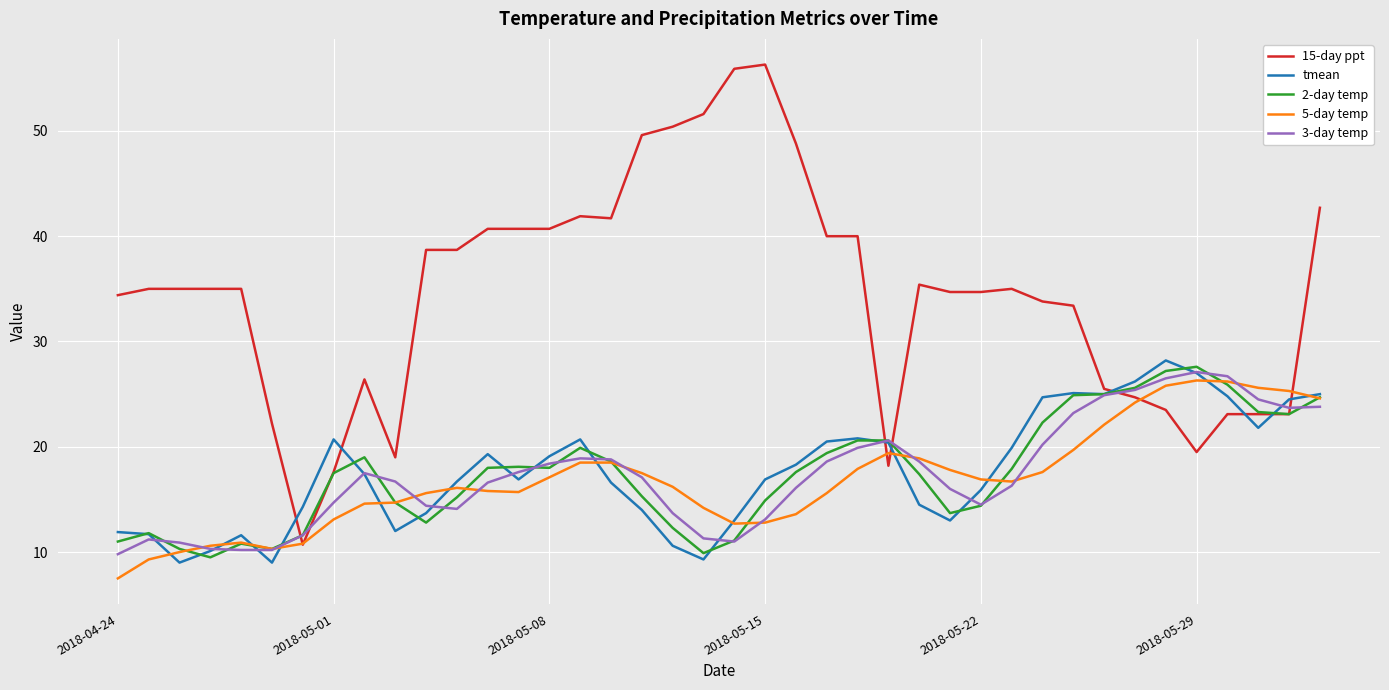

Which series has the largest total across all categories?

15-day ppt